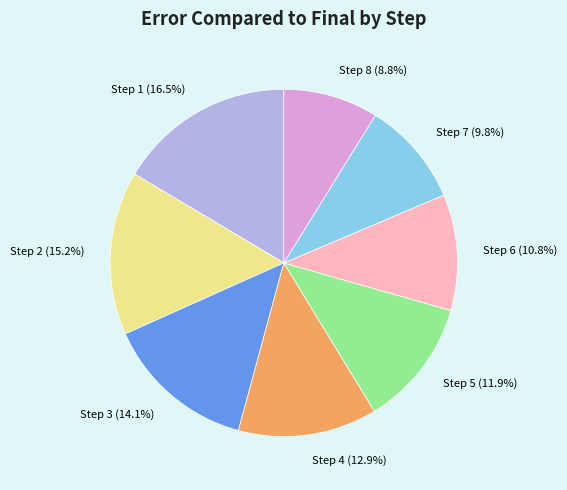

Count the number of slices in the pie.

8